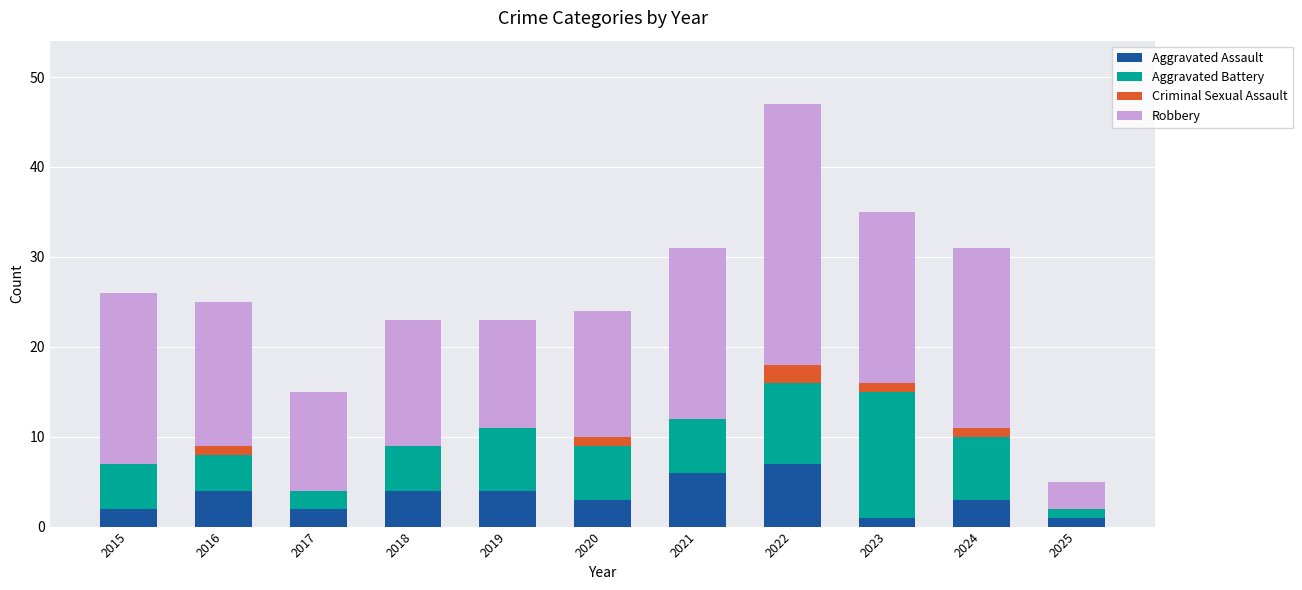

Are the bars horizontal?

No